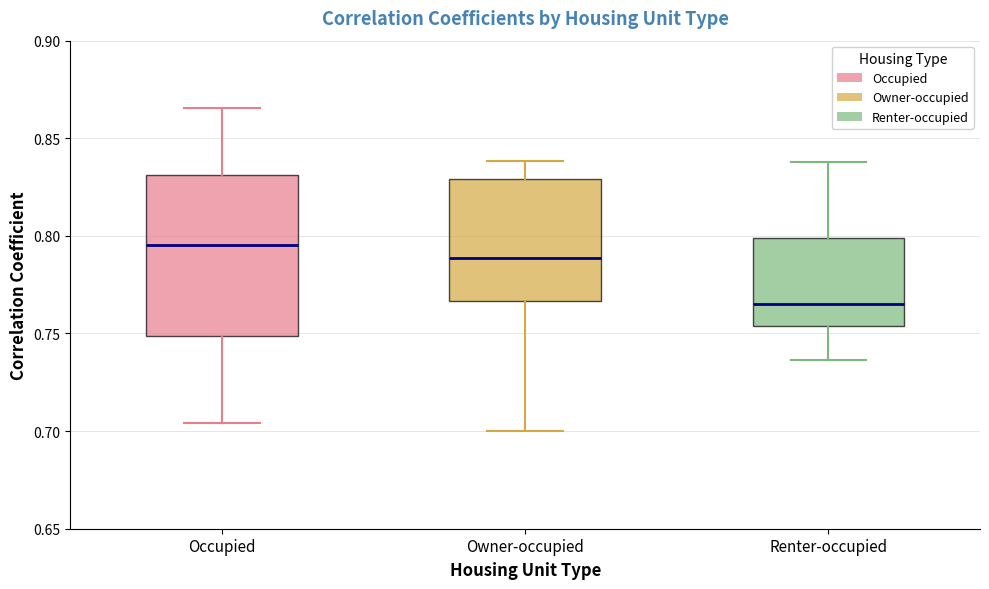

Where is the lower edge of the box for Renter-occupied on the y-axis? The values are not printed on the chart, so give them approximately, as read against the axis.

0.755